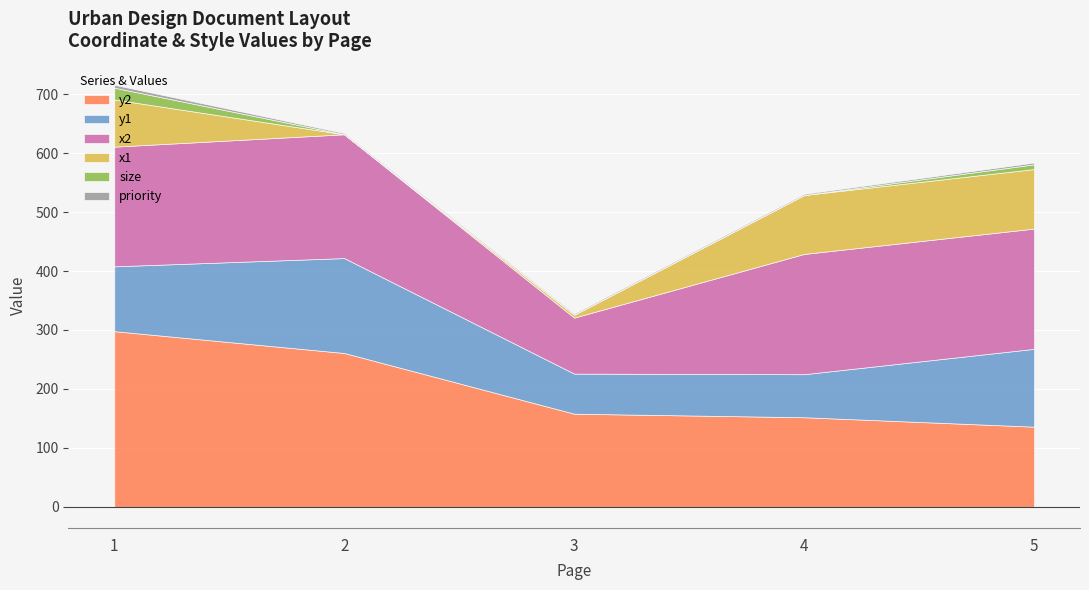

Which category has the lowest value across all series?

2